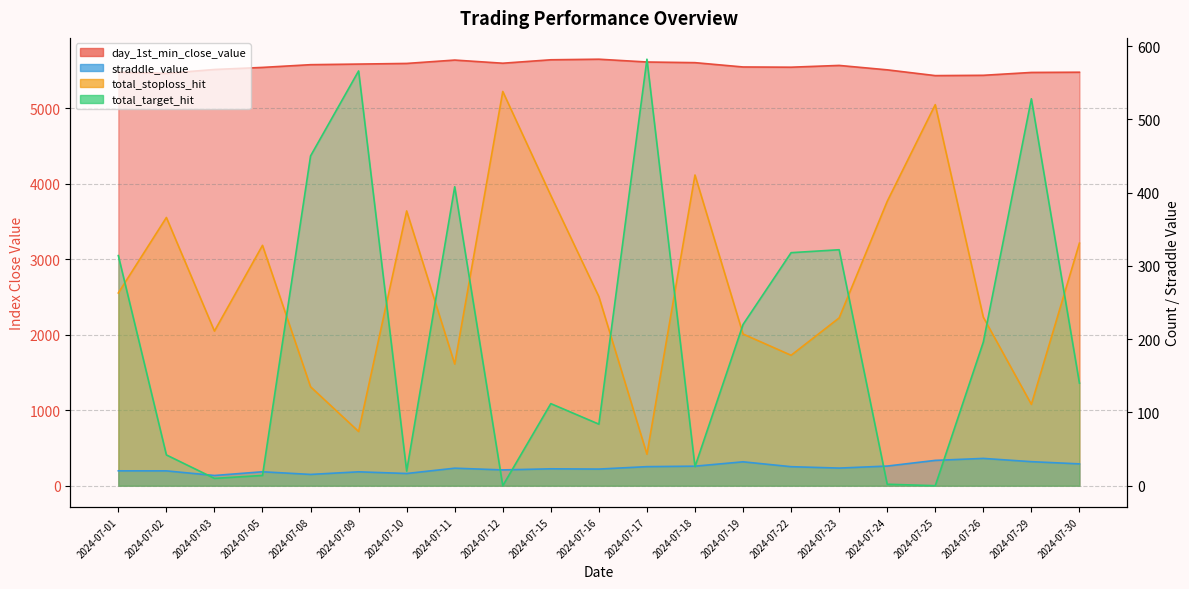

Where does the total_target_hit series first go above 140?

2024-07-01